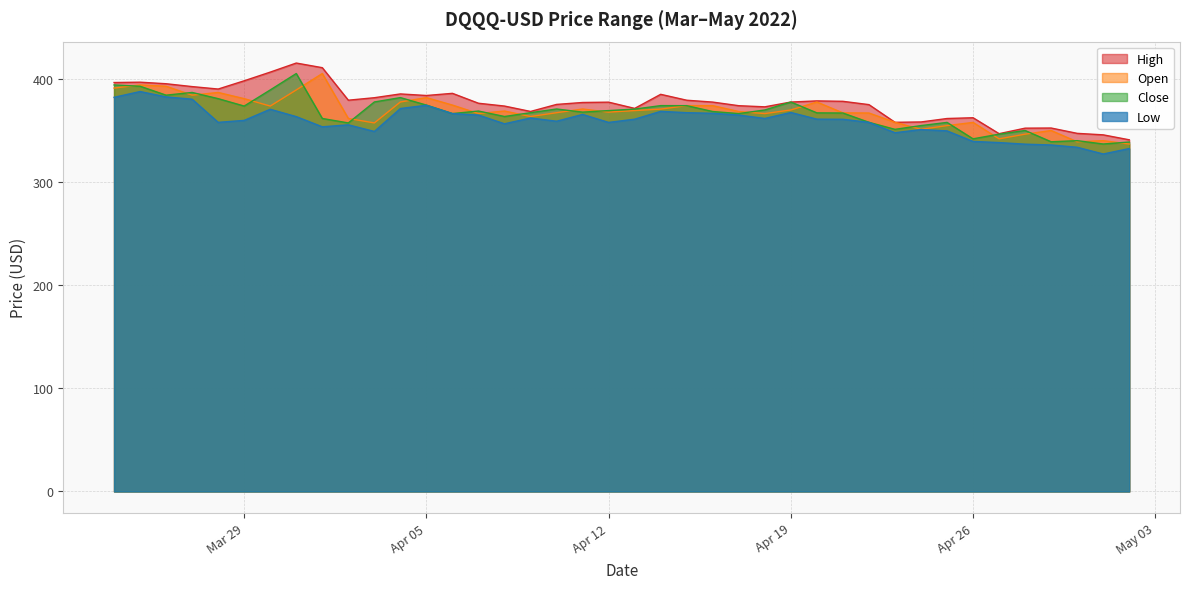

What are all the series names shown in the legend?

High, Open, Close, Low